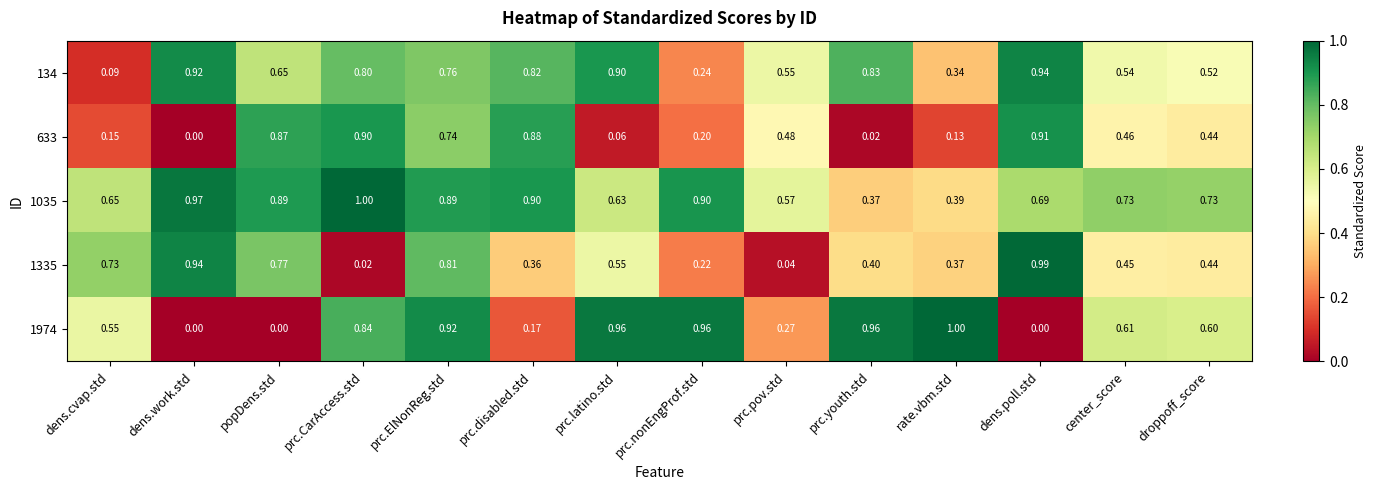

How many data points does each series have?

14